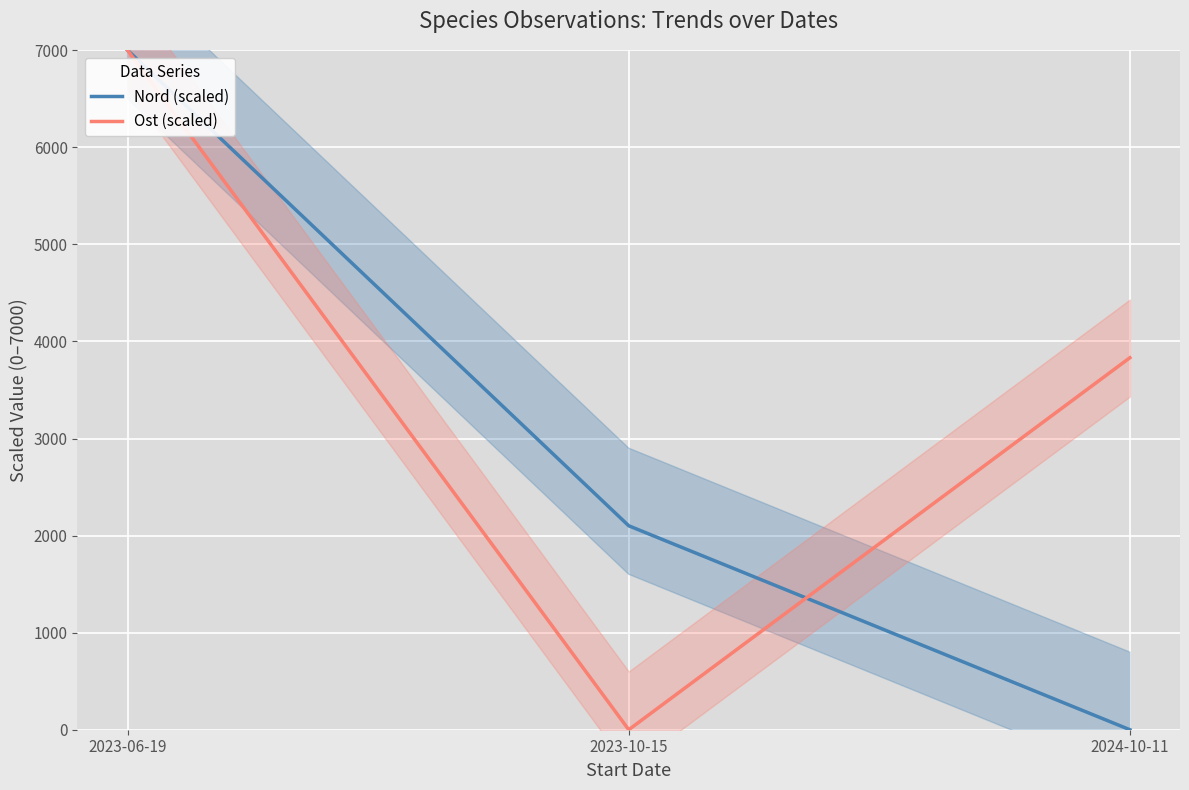

Count the Nord (scaled) values in the range 0 to 7000.

3